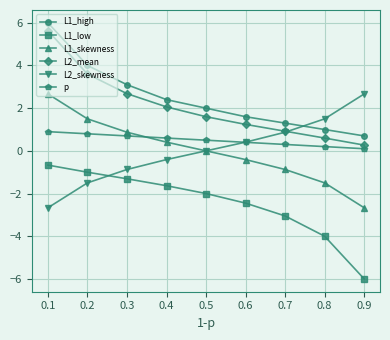

Reading right to left, extract all data points from this chart.

L1_high: 0.9=0.7	0.8=1.0	0.7=1.3	0.6=1.6	0.5=2.0	0.4=2.4	0.3=3.1	0.2=4.0	0.1=6.0
L1_low: 0.9=-6.0	0.8=-4.0	0.7=-3.0	0.6=-2.4	0.5=-2.0	0.4=-1.6	0.3=-1.3	0.2=-1.0	0.1=-0.7
L1_skewness: 0.9=-2.7	0.8=-1.5	0.7=-0.9	0.6=-0.4	0.5=0.0	0.4=0.4	0.3=0.9	0.2=1.5	0.1=2.7
L2_mean: 0.9=0.3	0.8=0.6	0.7=0.9	0.6=1.2	0.5=1.6	0.4=2.1	0.3=2.7	0.2=3.6	0.1=5.6
L2_skewness: 0.9=2.7	0.8=1.5	0.7=0.9	0.6=0.4	0.5=0.0	0.4=-0.4	0.3=-0.9	0.2=-1.5	0.1=-2.7
p: 0.9=0.1	0.8=0.2	0.7=0.3	0.6=0.4	0.5=0.5	0.4=0.6	0.3=0.7	0.2=0.8	0.1=0.9